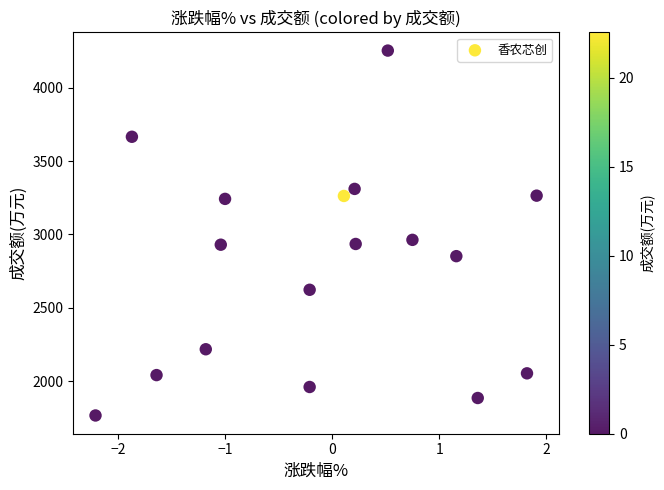

What is the range of Y values (max minus min)?

2485